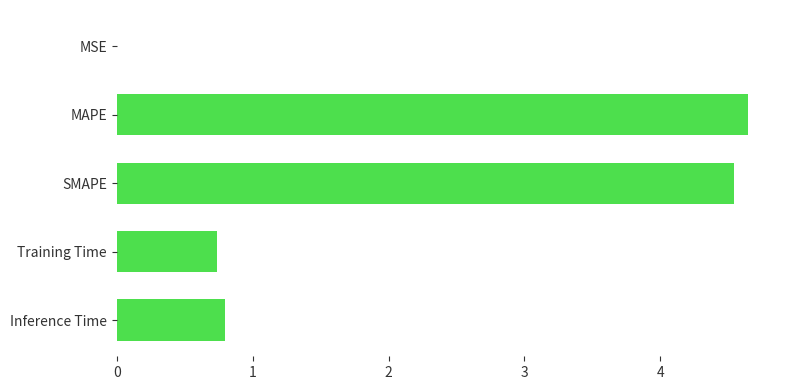

What is the sum of all values?

10.7